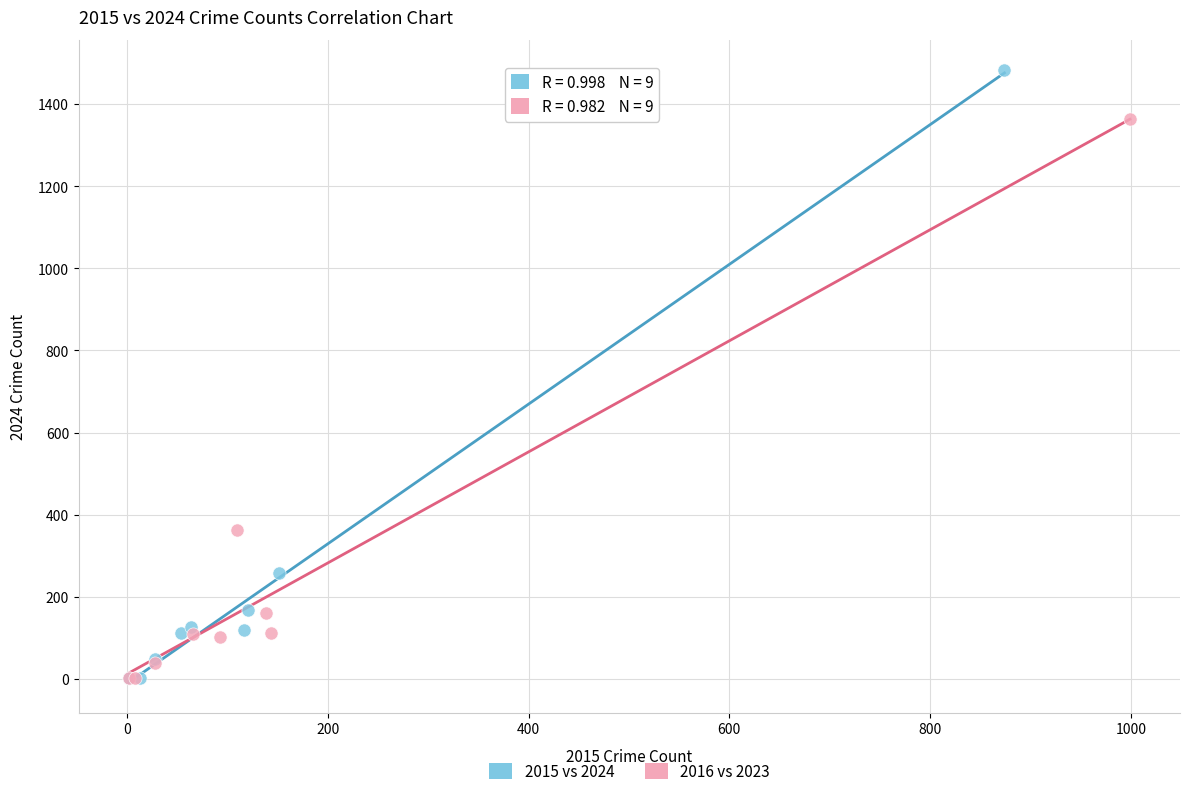

Which series has the widest spread of Y values?

2015 vs 2024